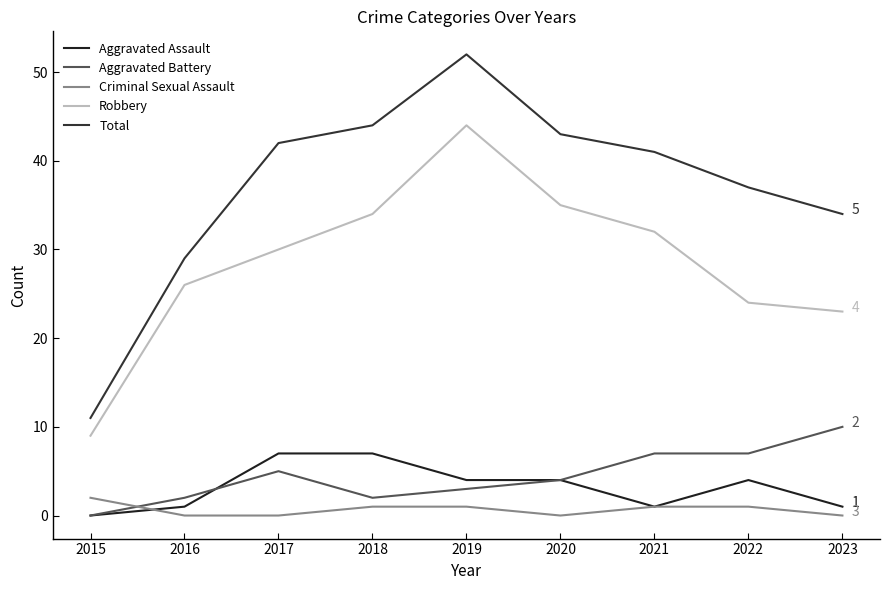

Which series changed the most between 2017 and 2021?

Aggravated Assault